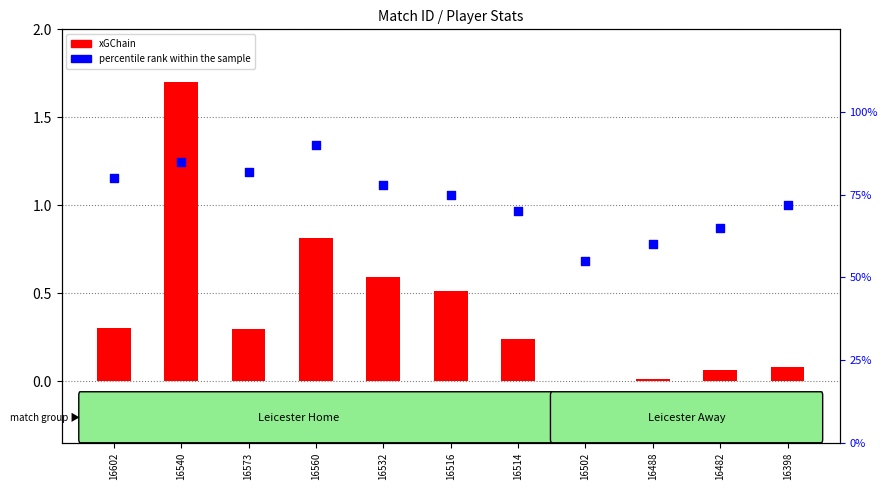

Which series reaches the maximum Y coordinate?

percentile rank within the sample